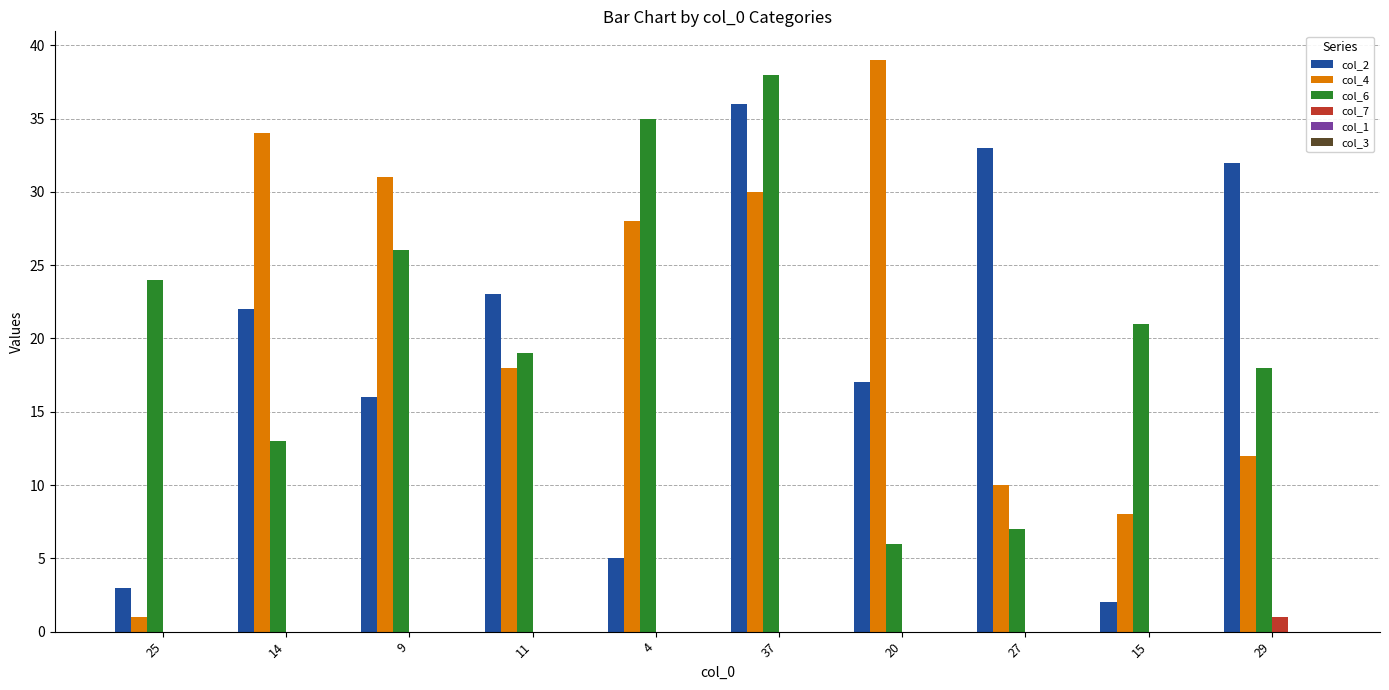

What is the spread (max minus min) of values at 14?

34